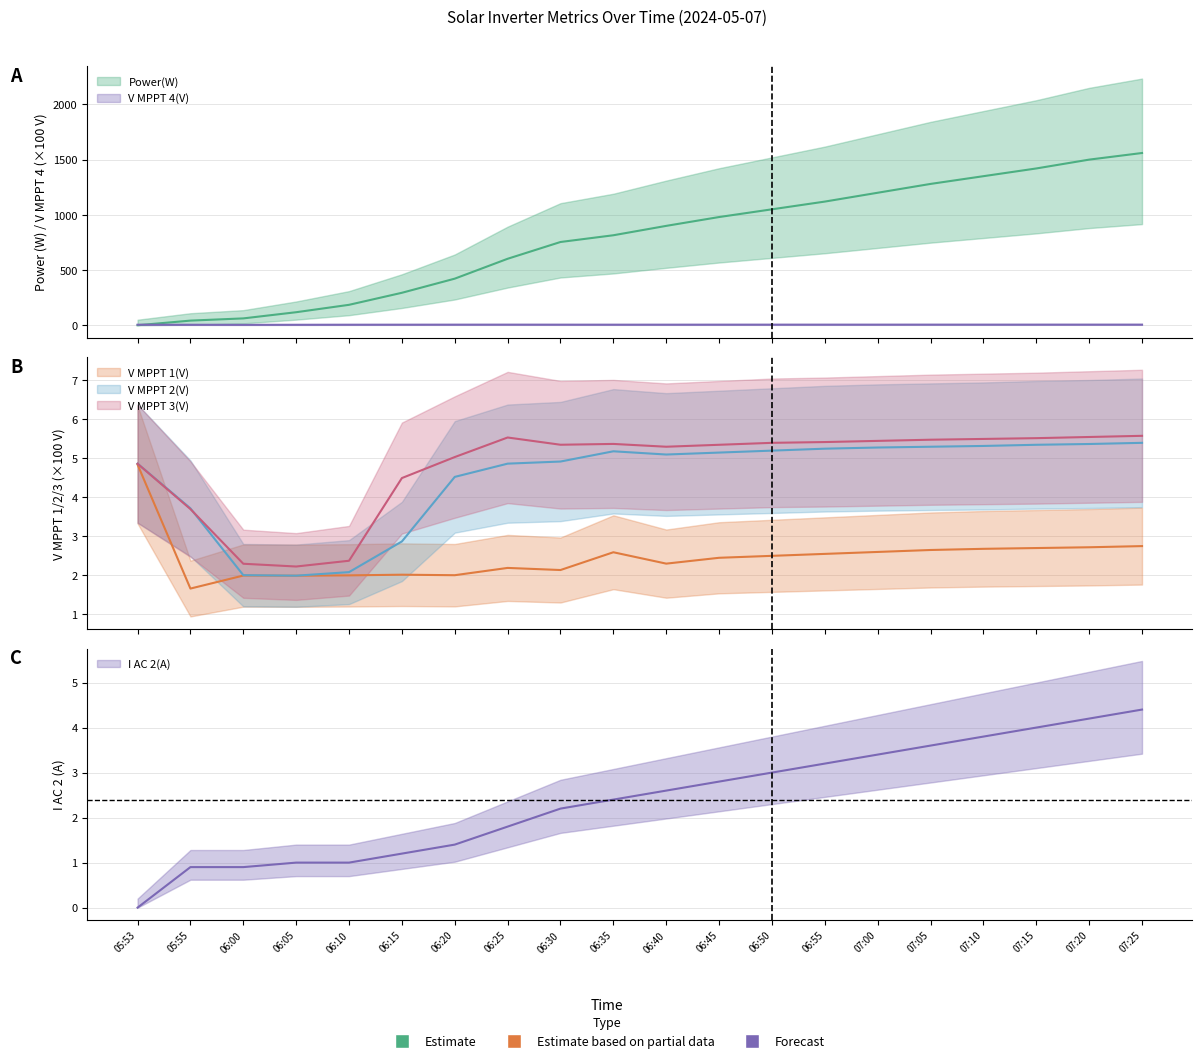

Rank the series at 06:10 from lowest to highest value.

I AC 2(A), V MPPT 1(V), V MPPT 2(V), V MPPT 3(V), V MPPT 4(V), Power(W)